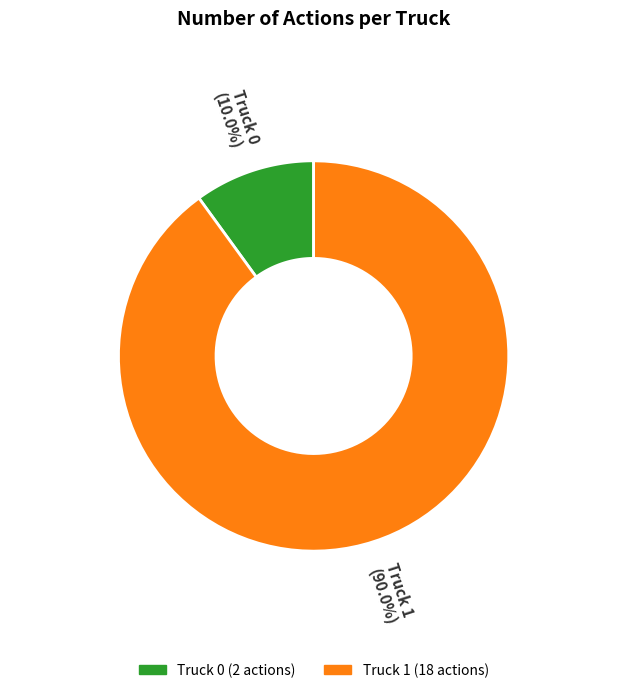

Which slice is the largest?

Truck 1